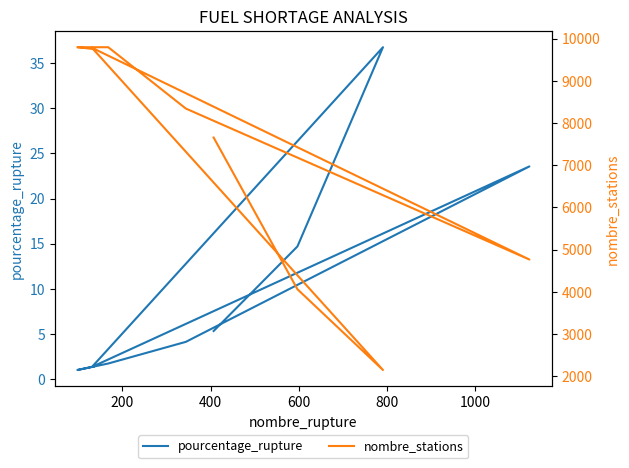

What is the sum of the pourcentage_rupture values at 200 and 800?

38.2